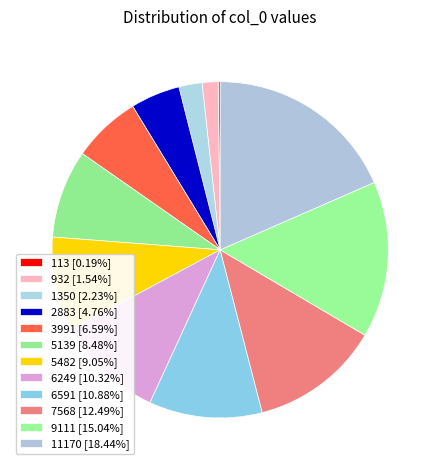

What is the smallest slice in the pie chart?

113